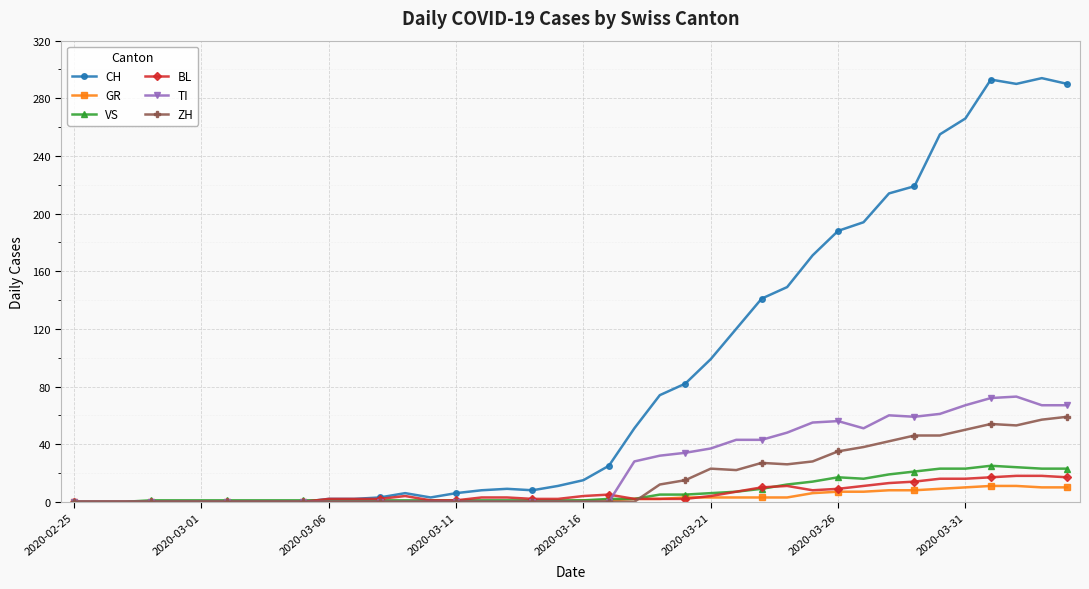

Which series has the largest total across all categories?

CH